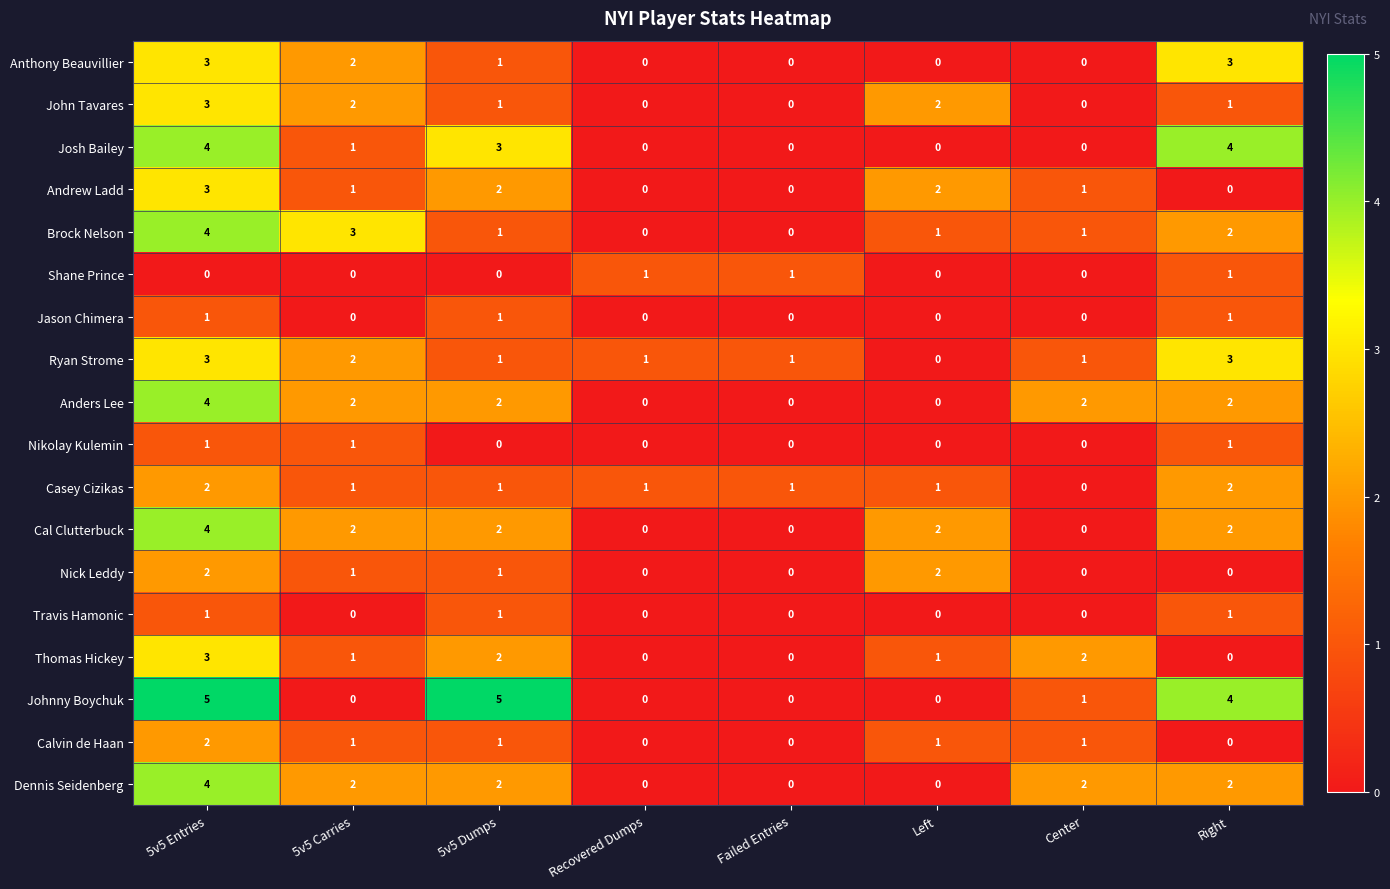

The value of Johnny Boychuk at Left is 3. True or false?

False